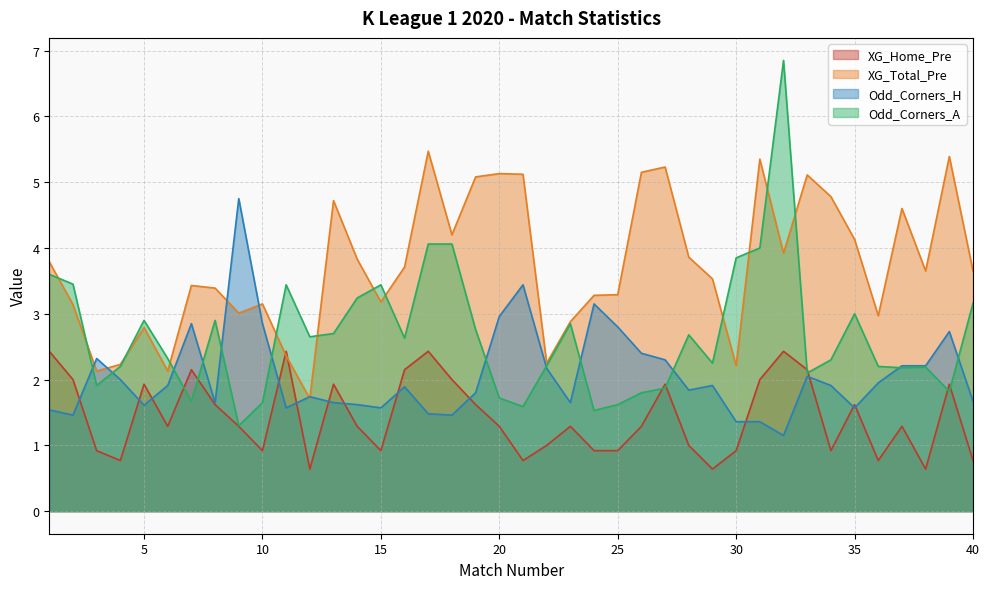

What is the value of the Odd_Corners_A point at the 24th from the left?

1.5